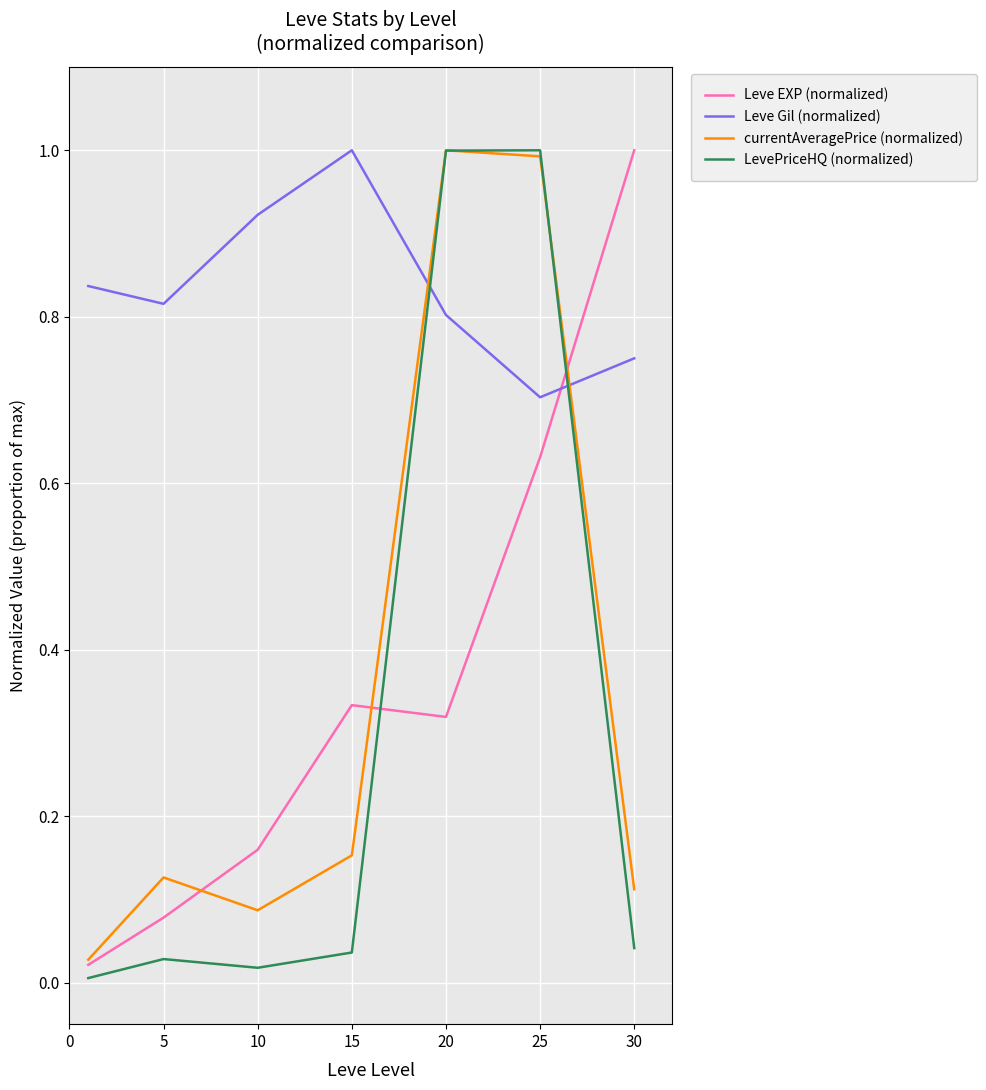

What are all the series names shown in the legend?

Leve EXP (normalized), Leve Gil (normalized), currentAveragePrice (normalized), LevePriceHQ (normalized)